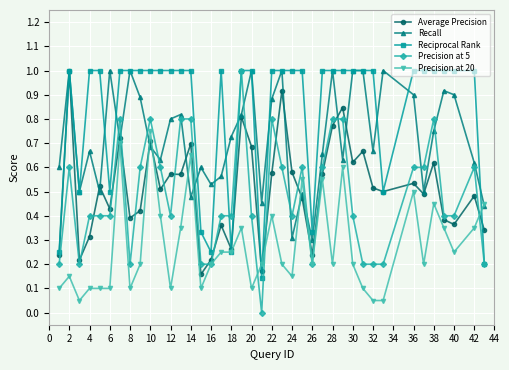

True or false: Precision at 20 has more than 0 points higher than both neighbors.

True